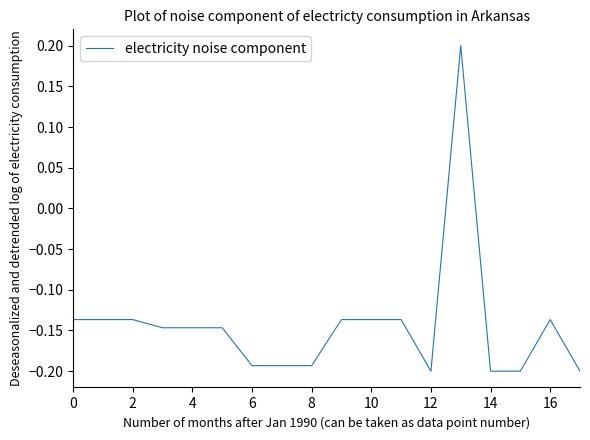

True or false: there are more than 0 points higher than both neighbors.

True